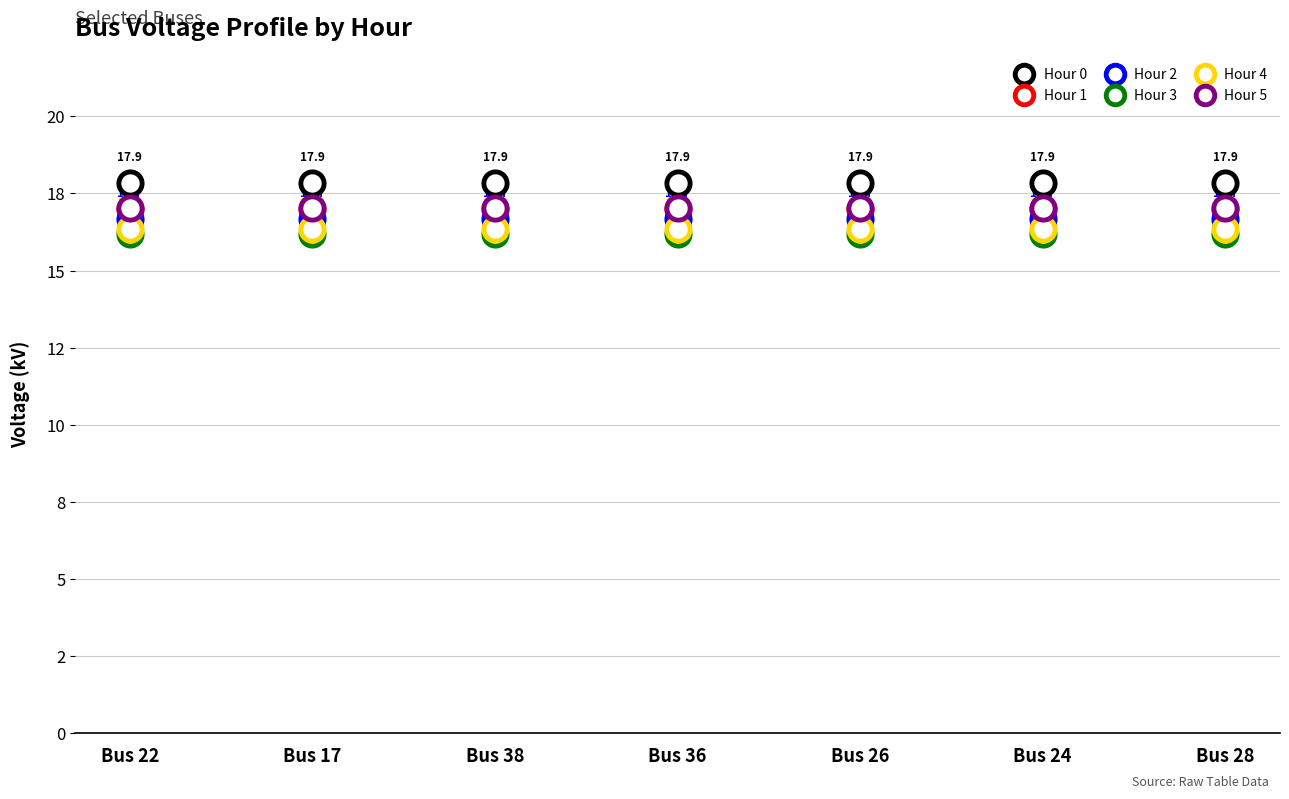

Which series contains the lowest Y value?

Hour 3